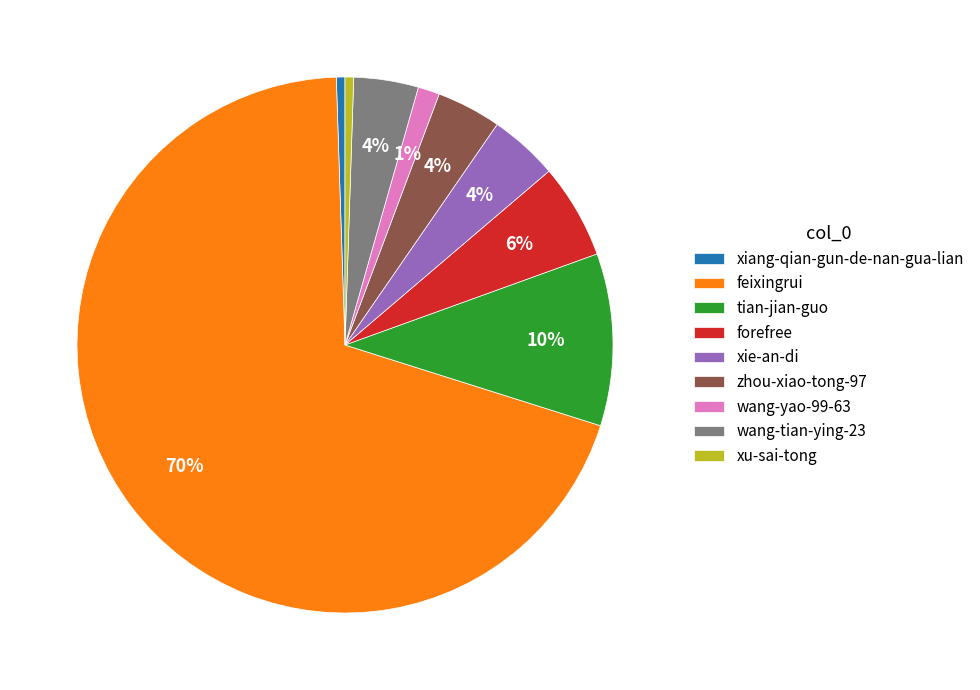

To the nearest percent, what is the average slice percentage?

11%